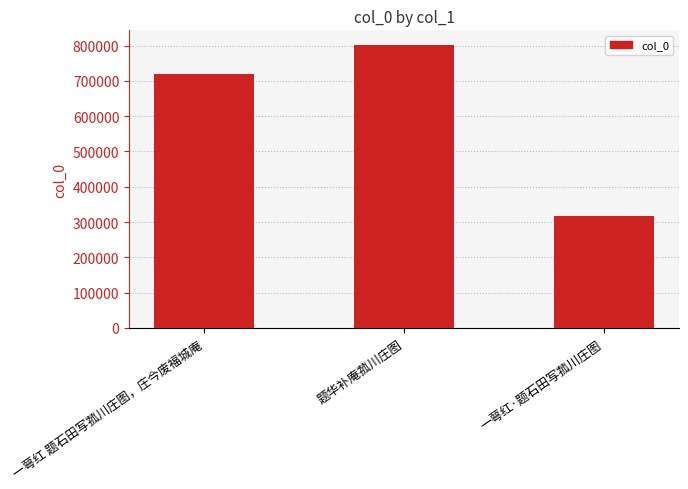

How many distinct data groups are displayed?

1